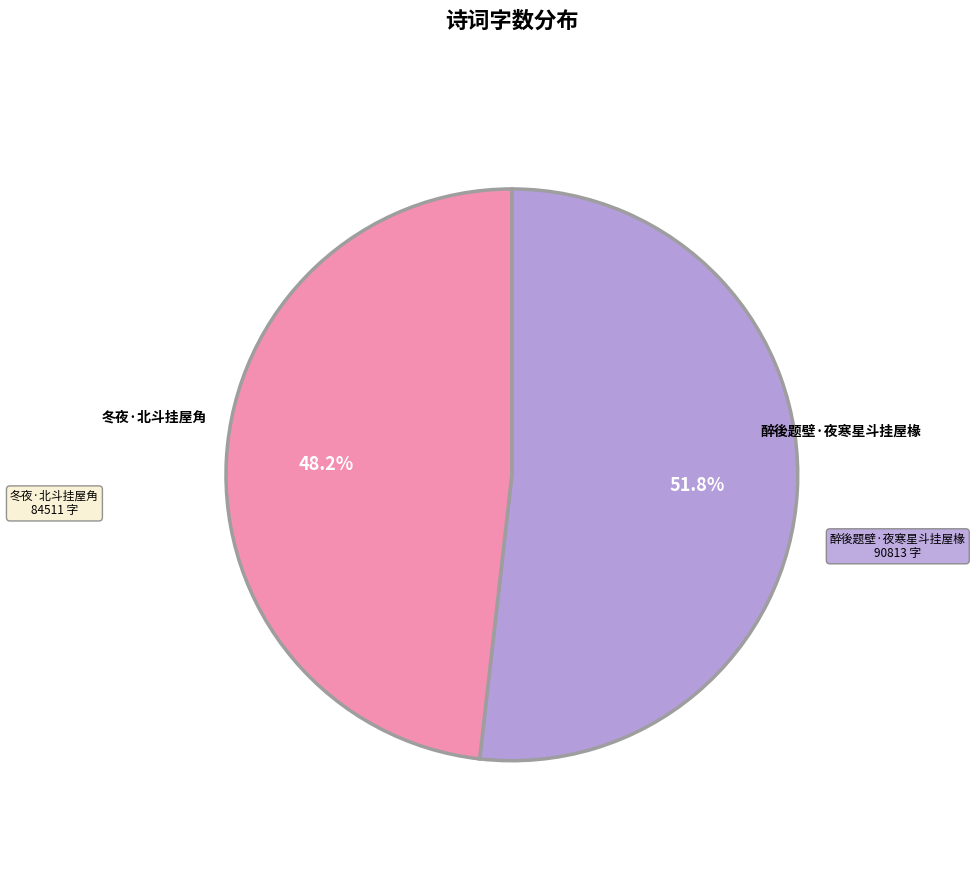

Do 醉後题壁·夜寒星斗挂屋椽 and 冬夜·北斗挂屋角 together represent more than half of the pie?

Yes